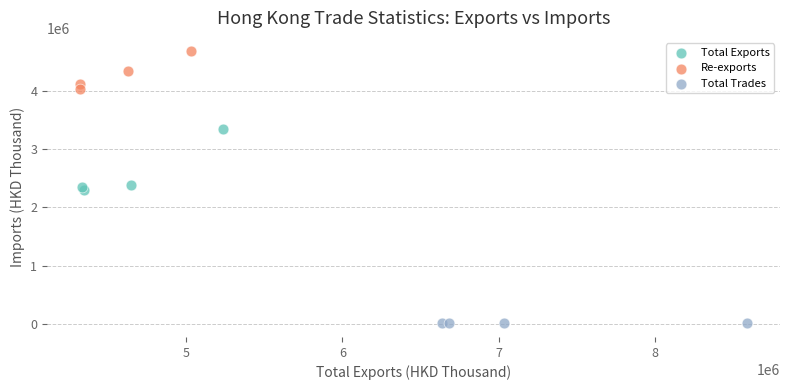

Which series has the largest Y range (max minus min)?

Total Exports